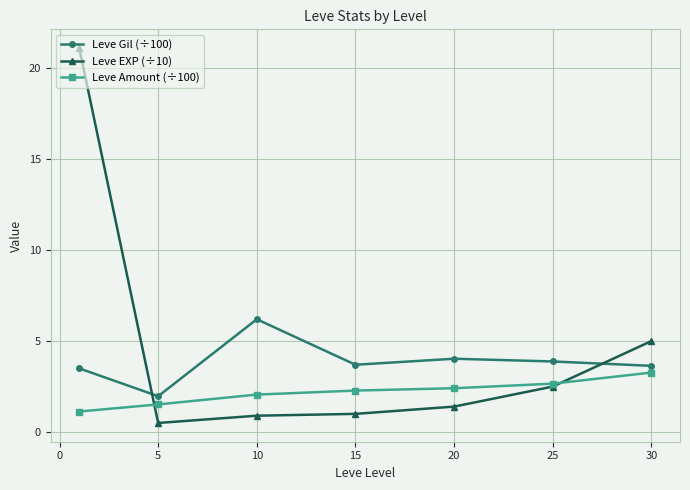

List the series in order of their overall mean, lowest first.

Leve Amount (÷100), Leve Gil (÷100), Leve EXP (÷10)